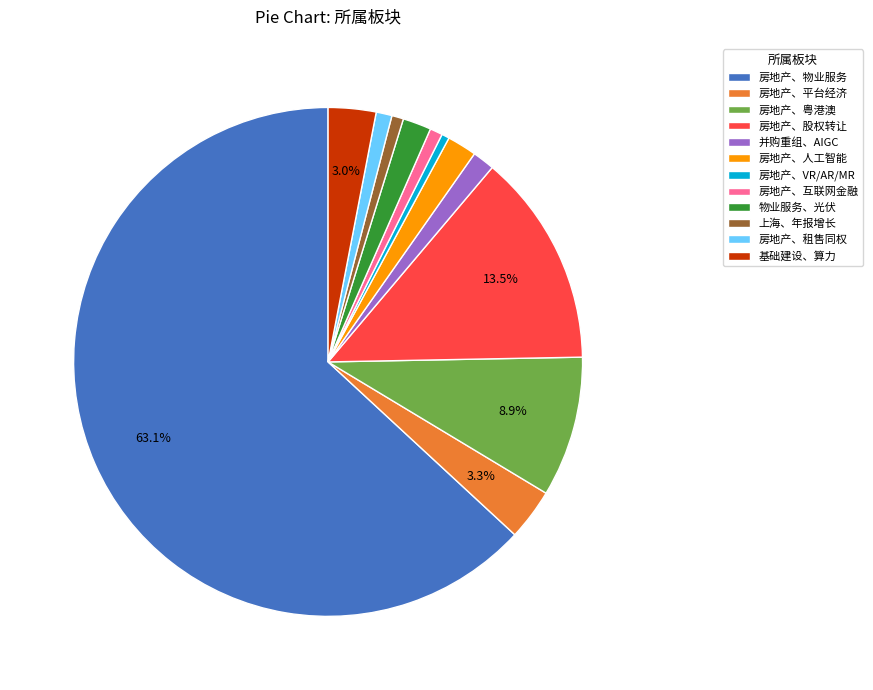

To the nearest percent, what percentage of the pie is 房地产、租售同权?

1%